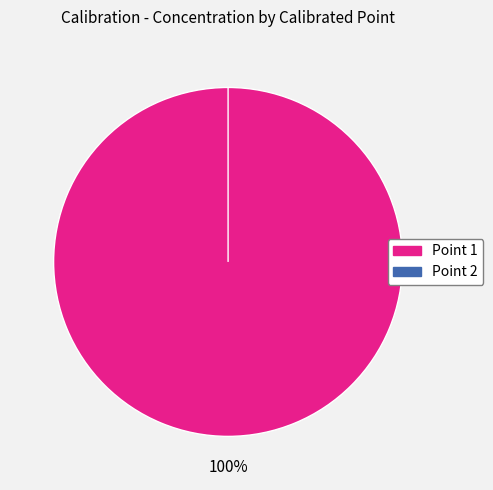

Combined, what portion of the pie is Point 2 and Point 1?

100.0%